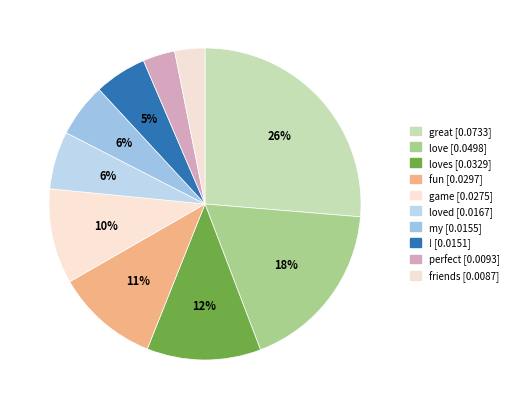

Is there any slice that represents more than half of the pie?

No